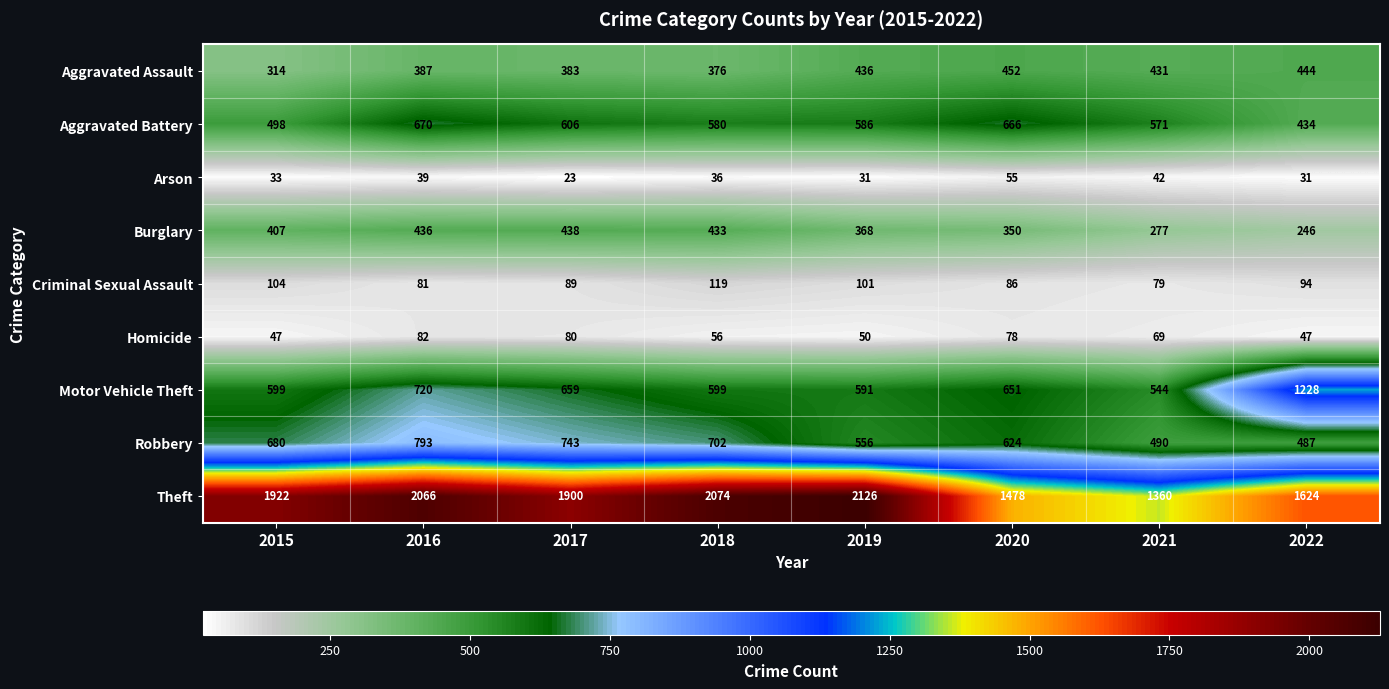

What value does the Motor Vehicle Theft series have at 2017?

659